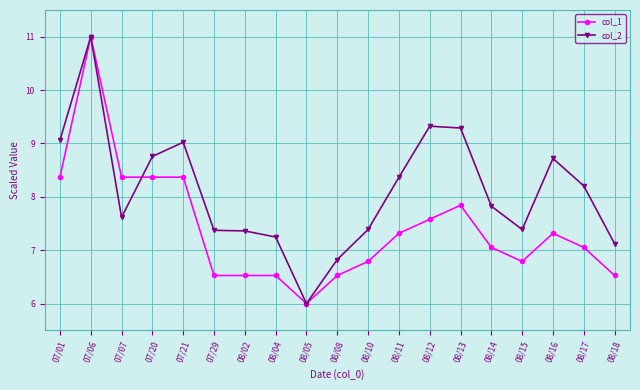

What is the difference between the maximum and second lowest values in the col_1 series?

4.5